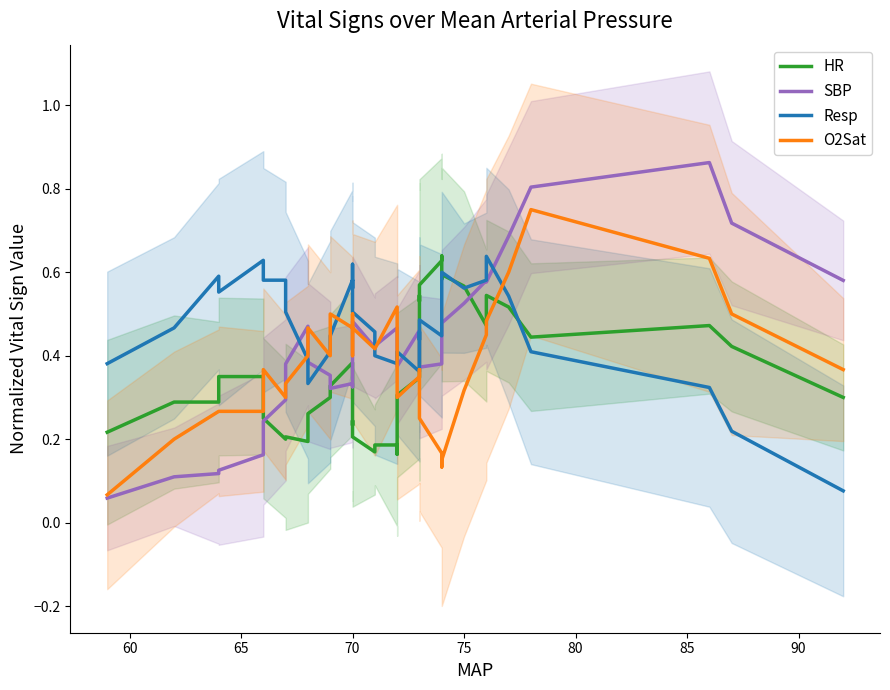

What is the sum of all HR values?

14.6